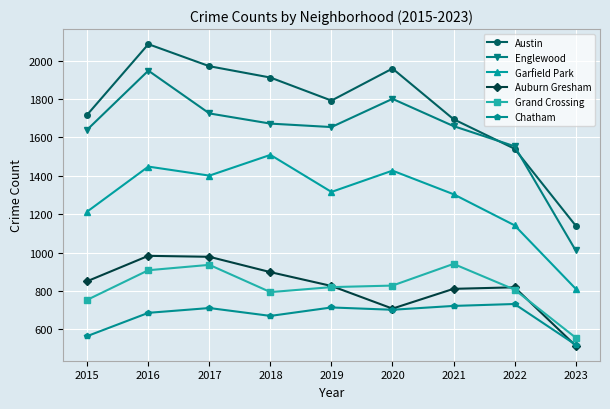

What is the value of the Grand Crossing point at the 4th from the left?

794